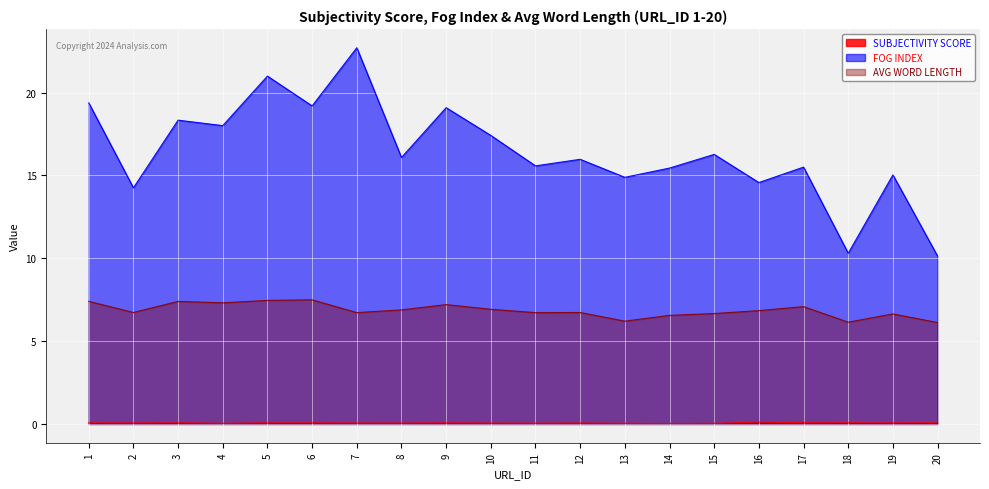

Is it true that AVG WORD LENGTH equals 2.8 at 6?

False